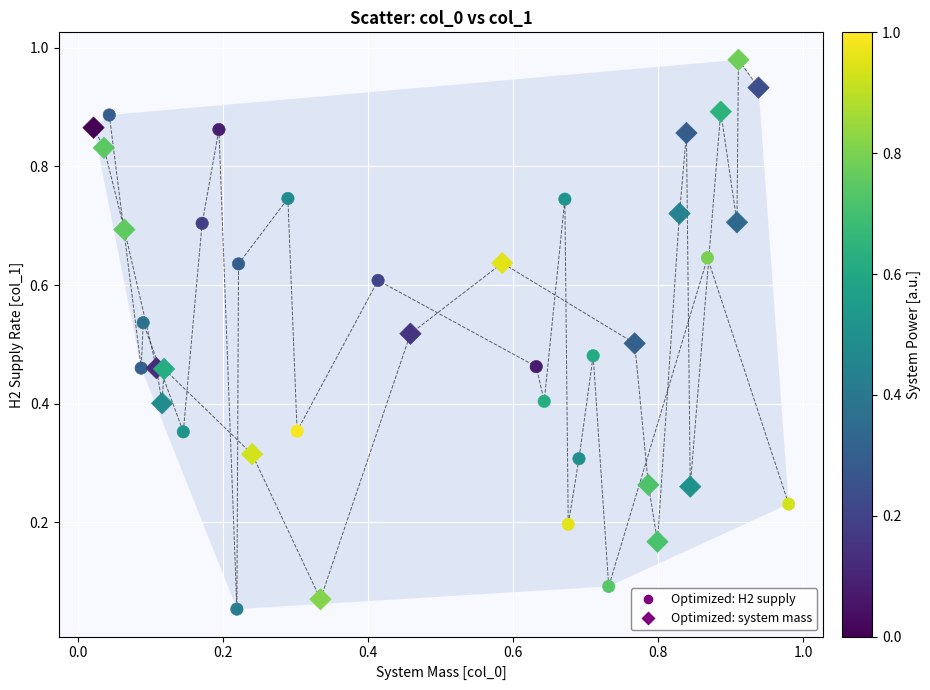

Which series reaches the maximum Y coordinate?

Optimized: system mass